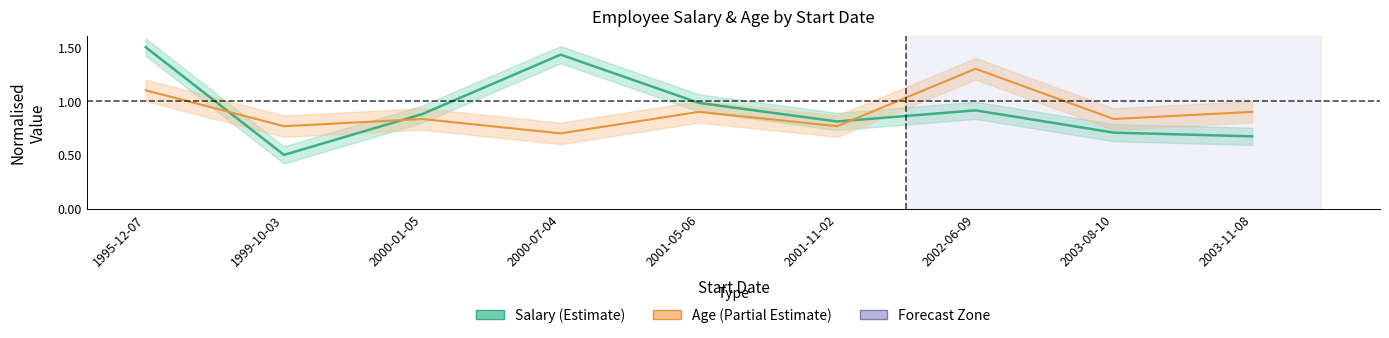

Where is the first local maximum for Salary?

2000-07-04